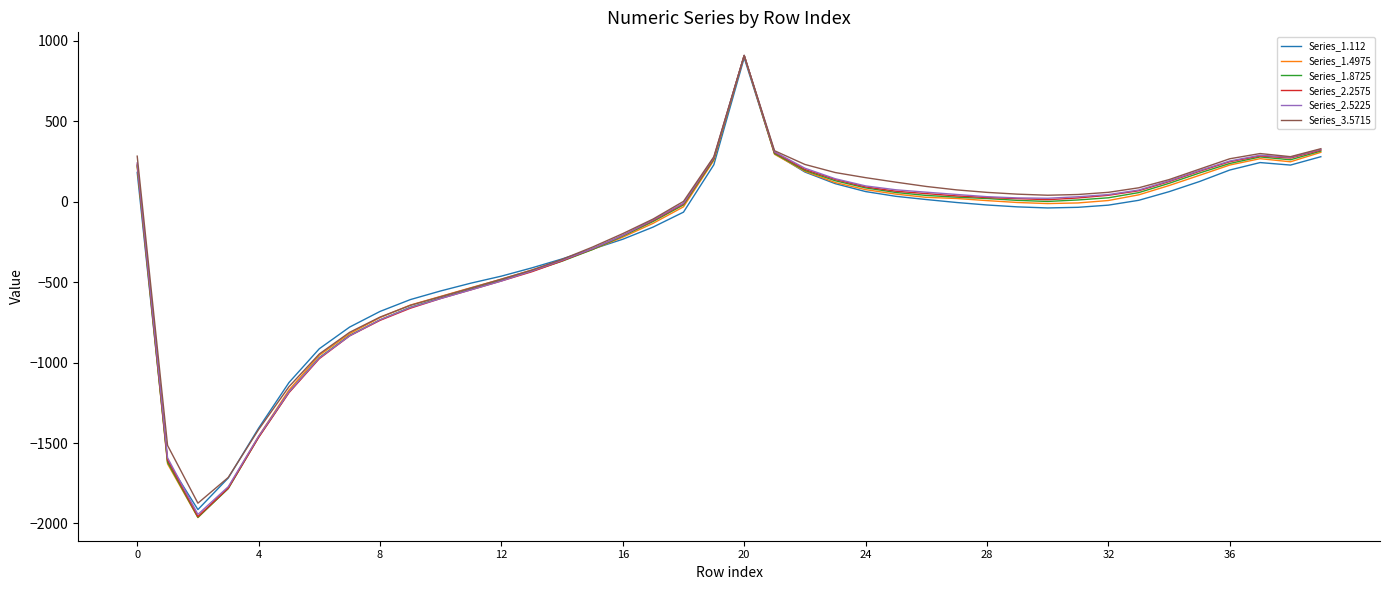

Which series has the widest spread of values?

Series_1.4975